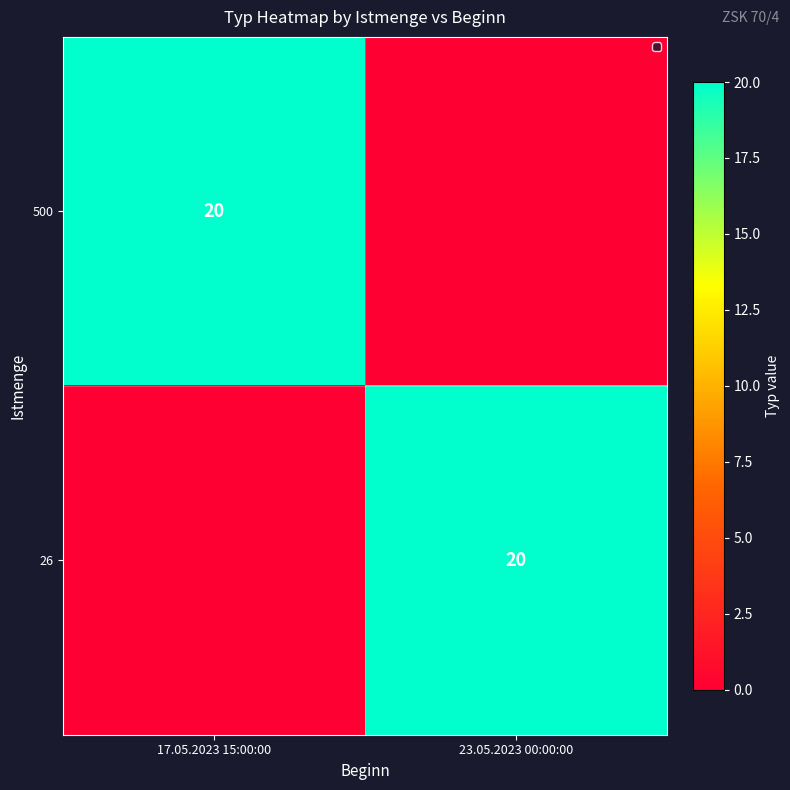

Is it true that 500 equals 20 at 17.05.2023 15:00:00?

True